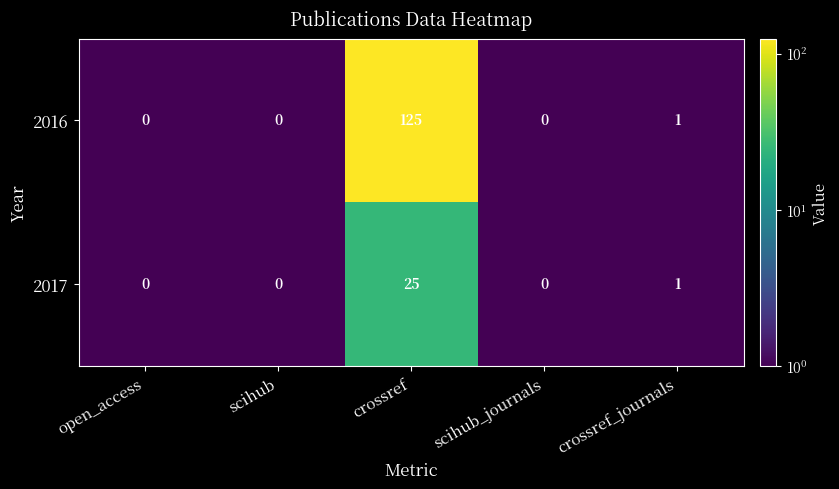

At which category is the sum across all series the highest?

crossref